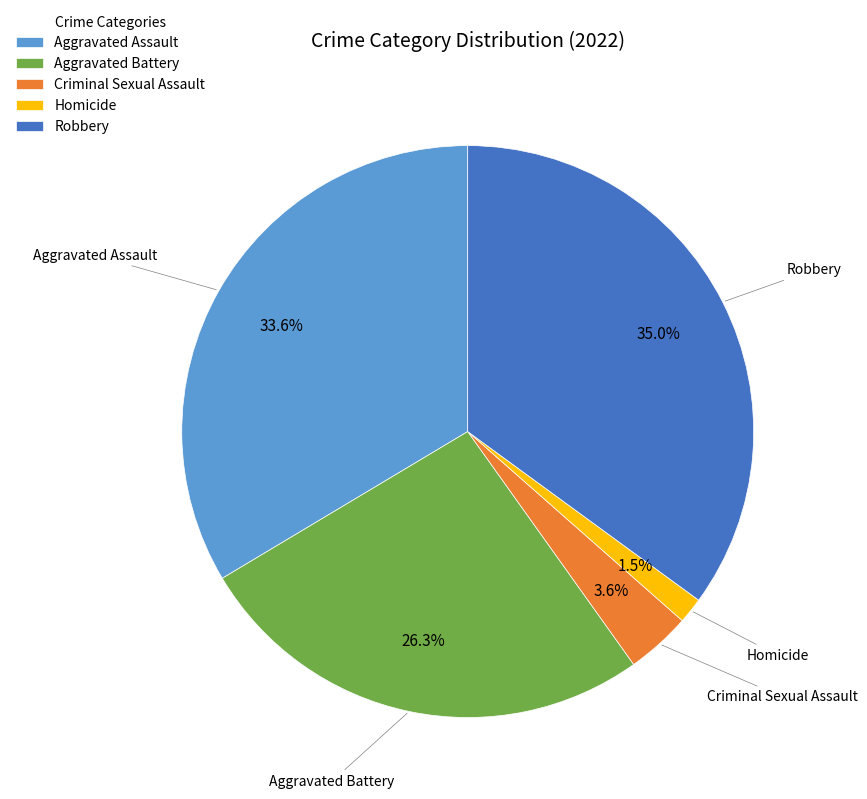

Which slice is the smallest?

Homicide